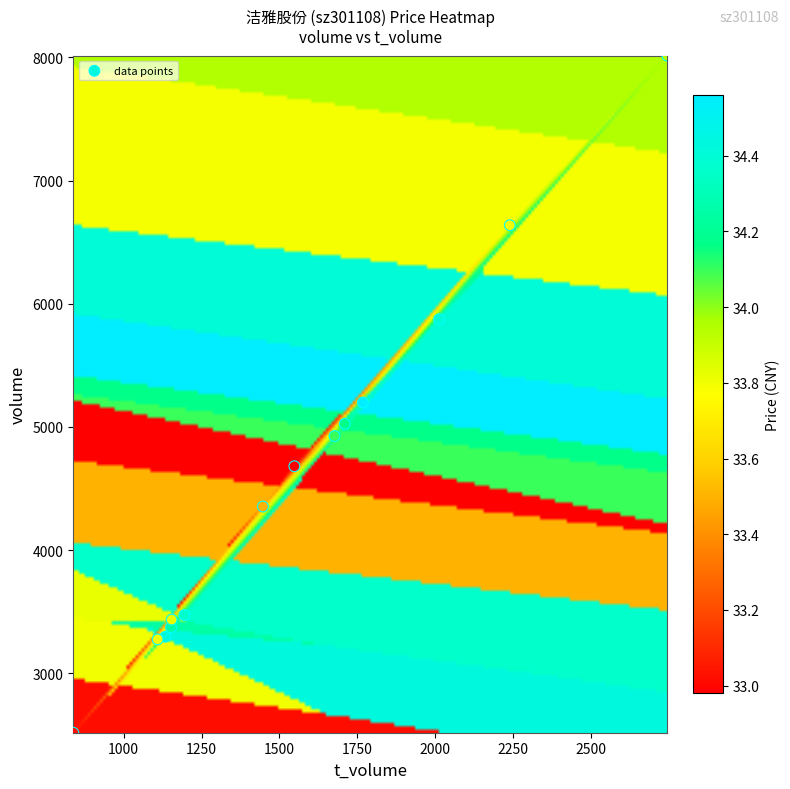

What Y value in the scatter plot is closest to 5265?

5198